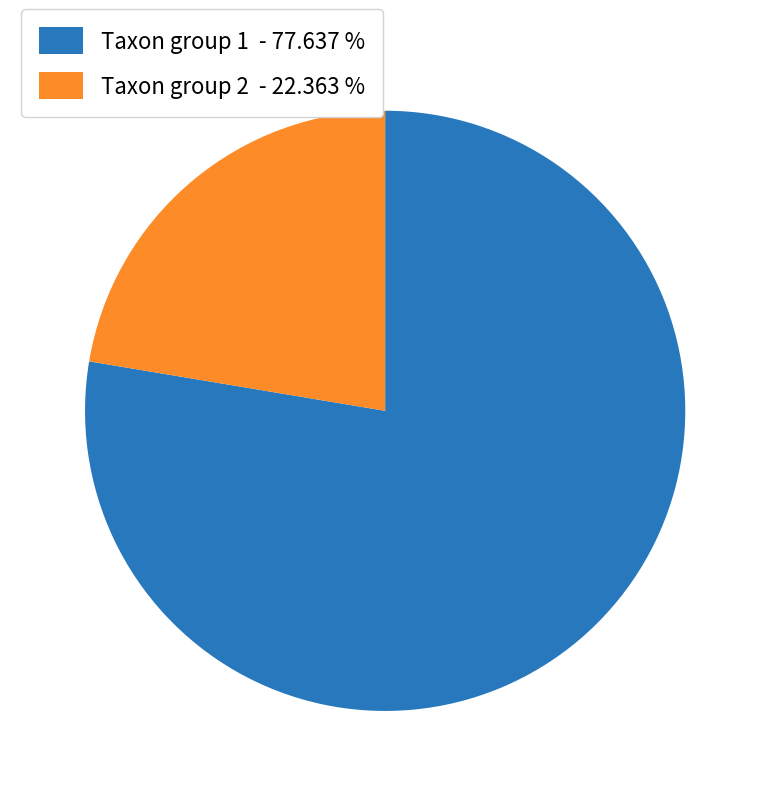

Which slice is the smallest?

Taxon group 2 - 22.363 %